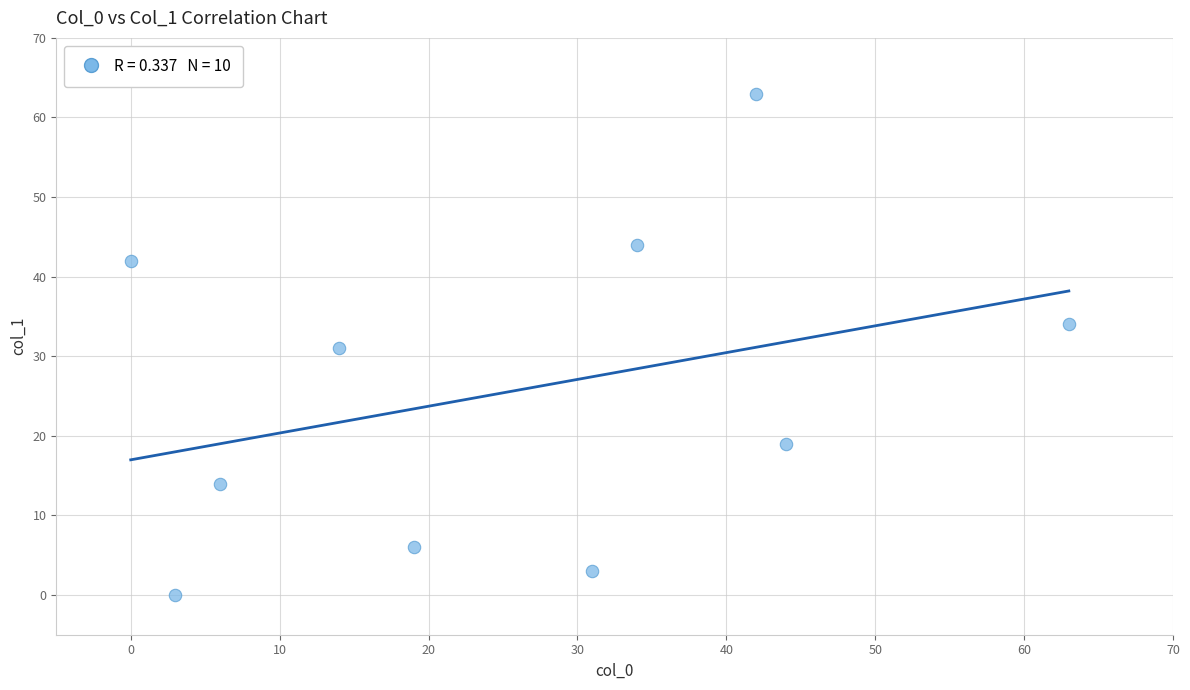

What is the range of Y values (max minus min)?

63